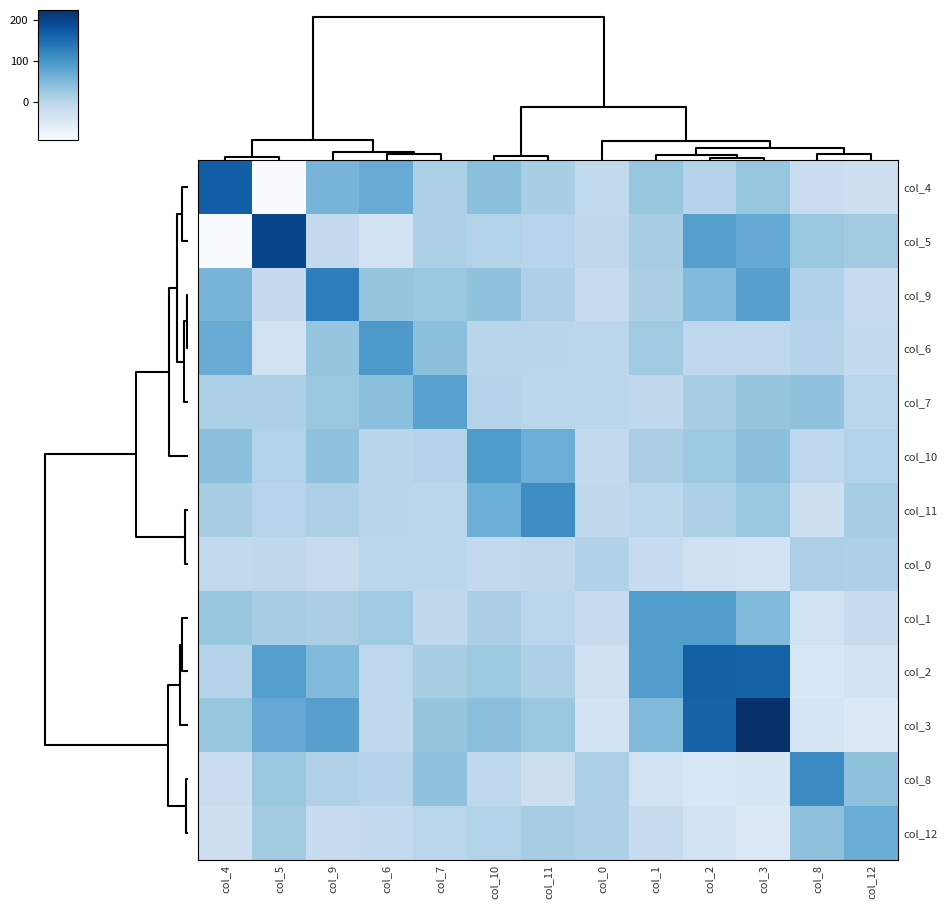

How many series are shown in this chart?

13